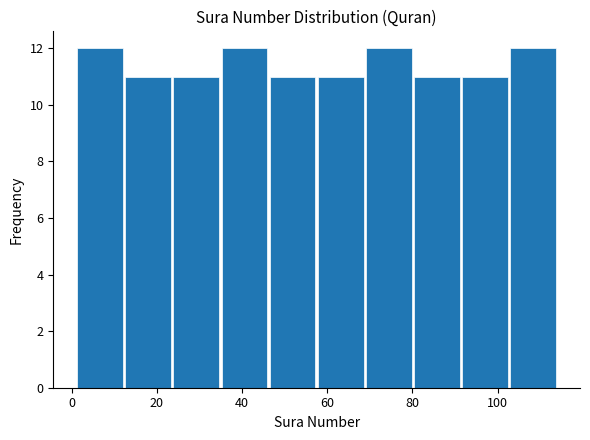

What is the height of the bar covering 34 to 46 on the x-axis? Neither the bar edges nor the heights are printed on the chart, so give them approximately, as read against the axes.

12